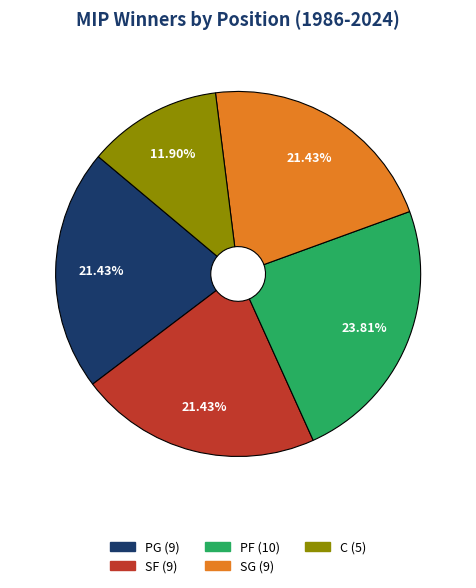

Is there any slice that represents more than half of the pie?

No